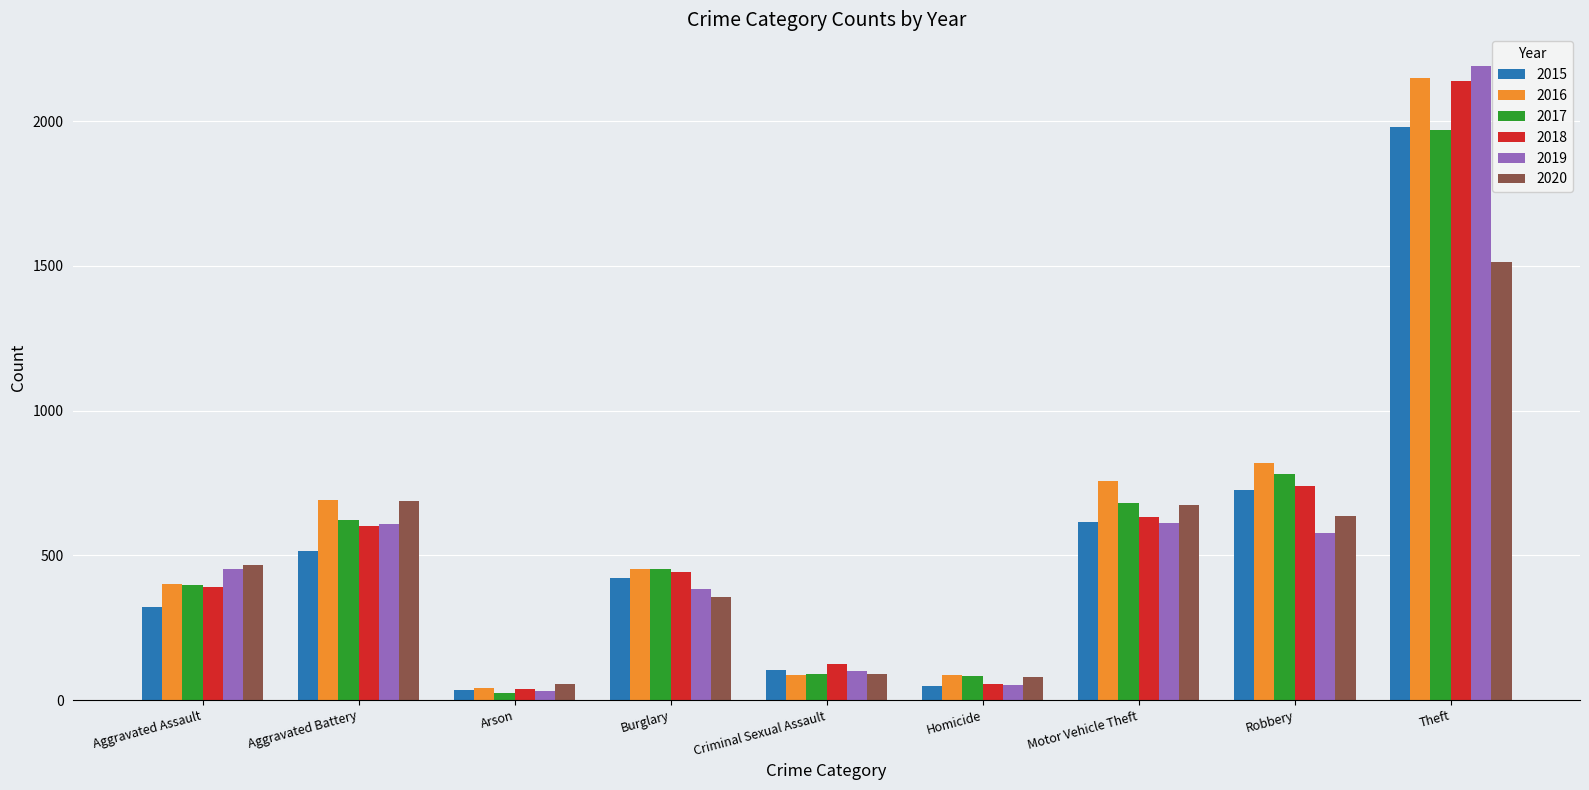

At which label is 2015 closest to 1008?

Robbery